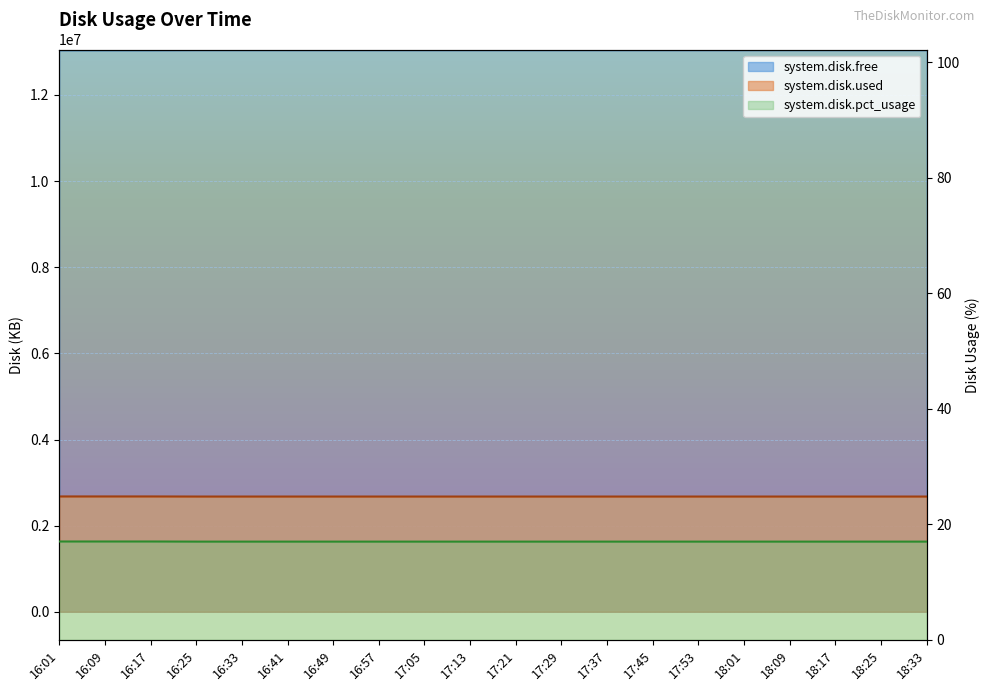

At which category is the sum across all series the highest?

16:01